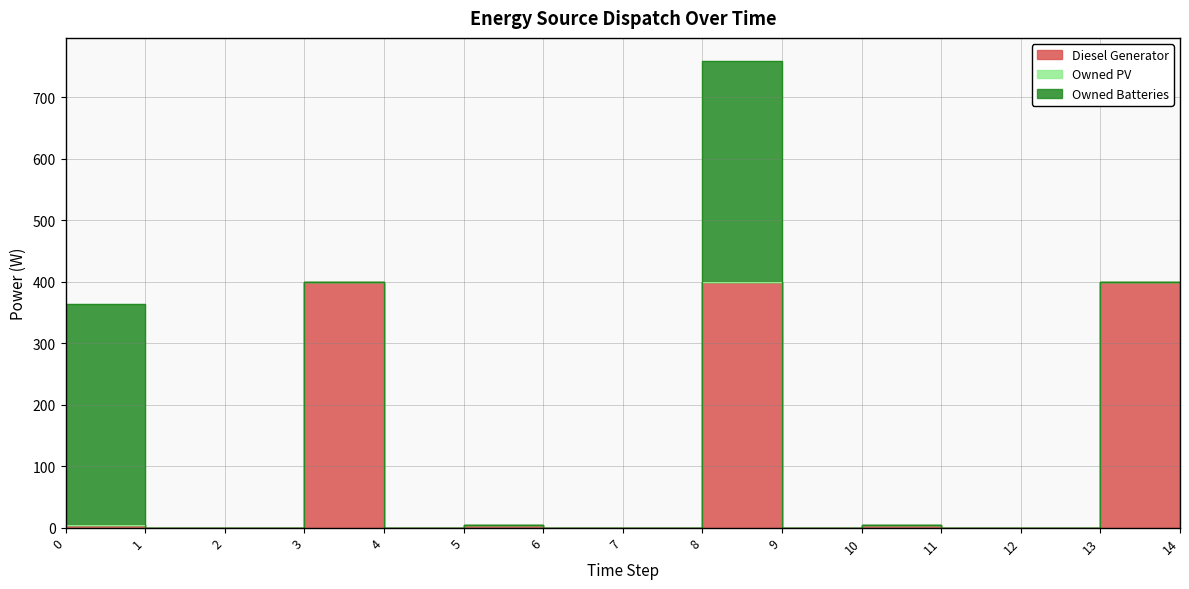

How many distinct data groups are displayed?

3